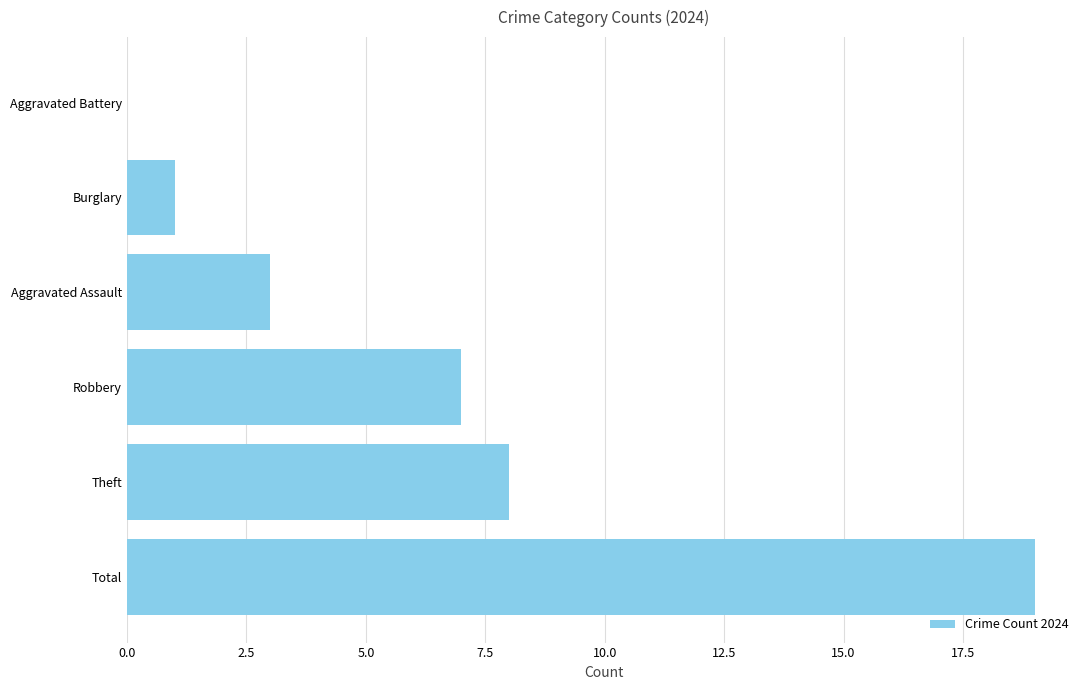

Between Robbery and Burglary, which is larger?

Robbery